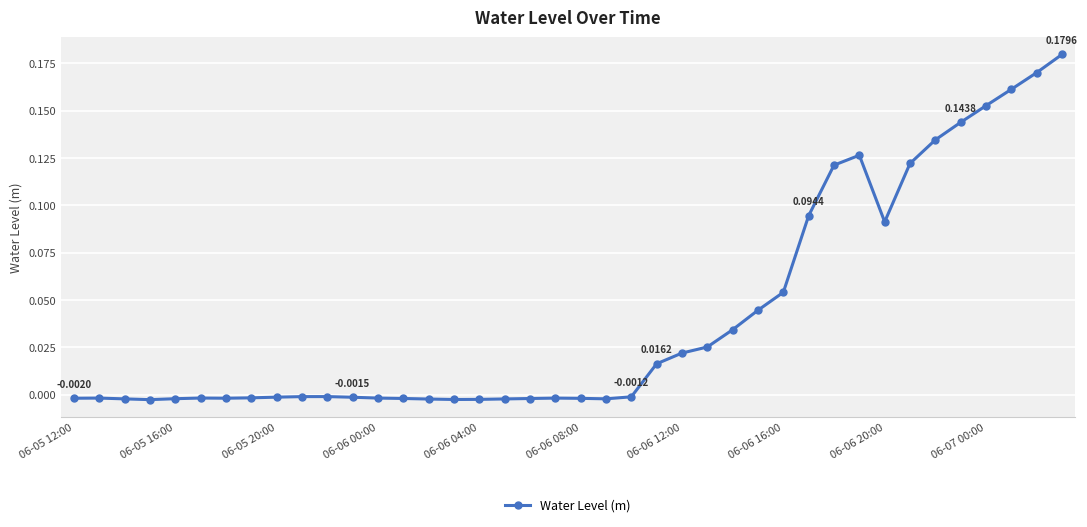

True or false: there are more than 1 points higher than both neighbors.

True